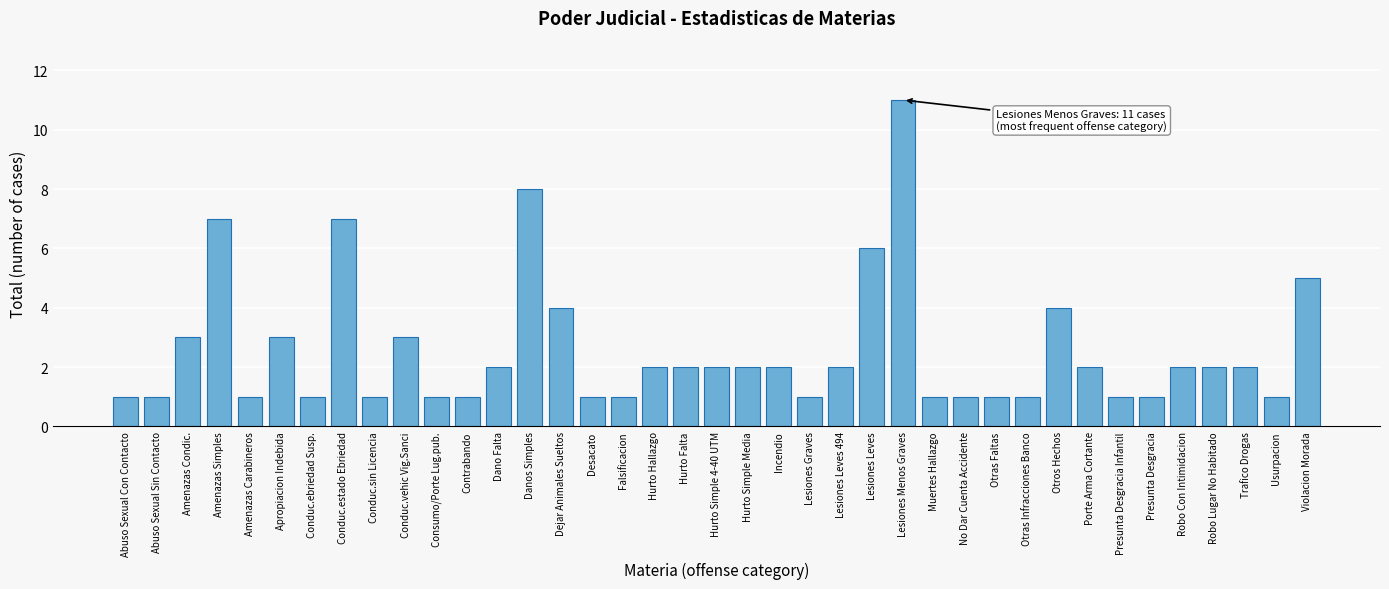

What is the maximum value shown in the chart?

11